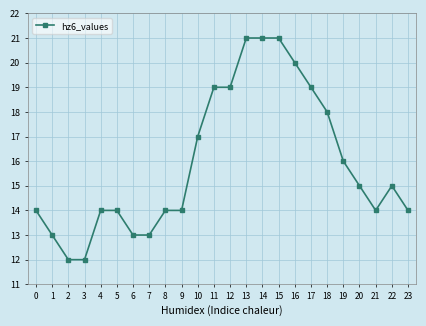

What is the maximum value shown in the chart?

21